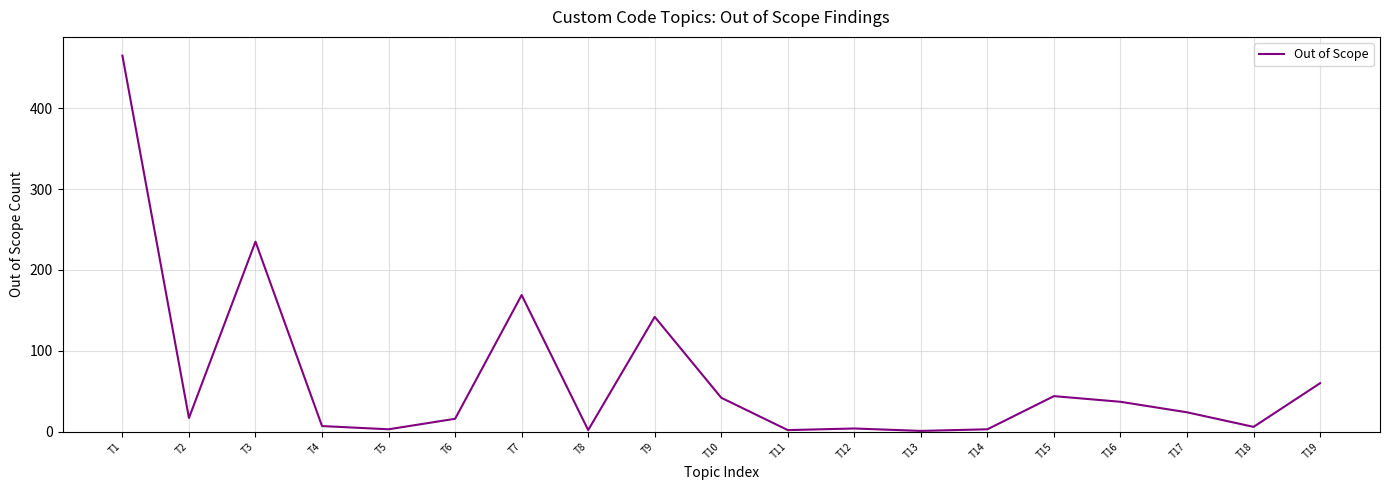

What is the change in value from T12 to T17?

+20